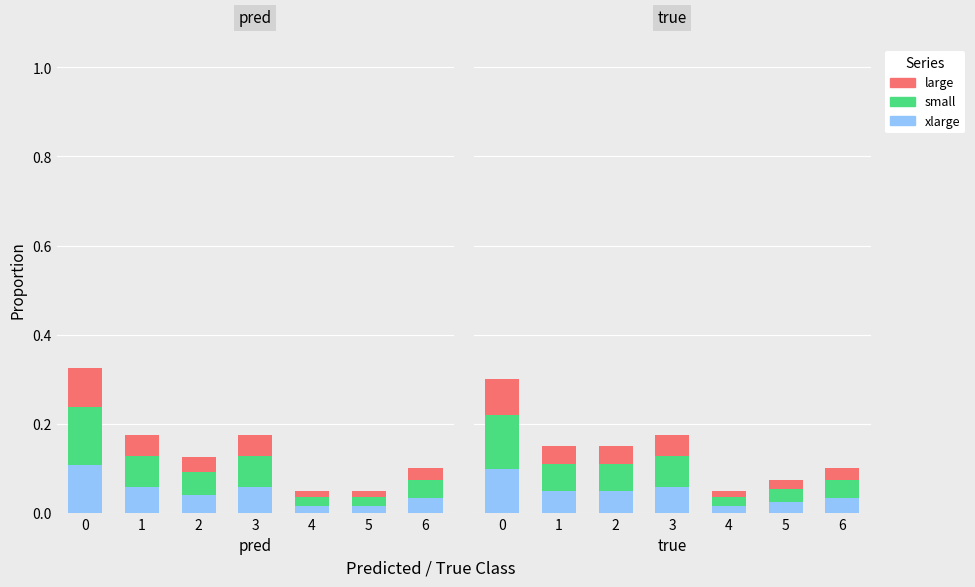

What are all the series names shown in the legend?

xlarge, small, large